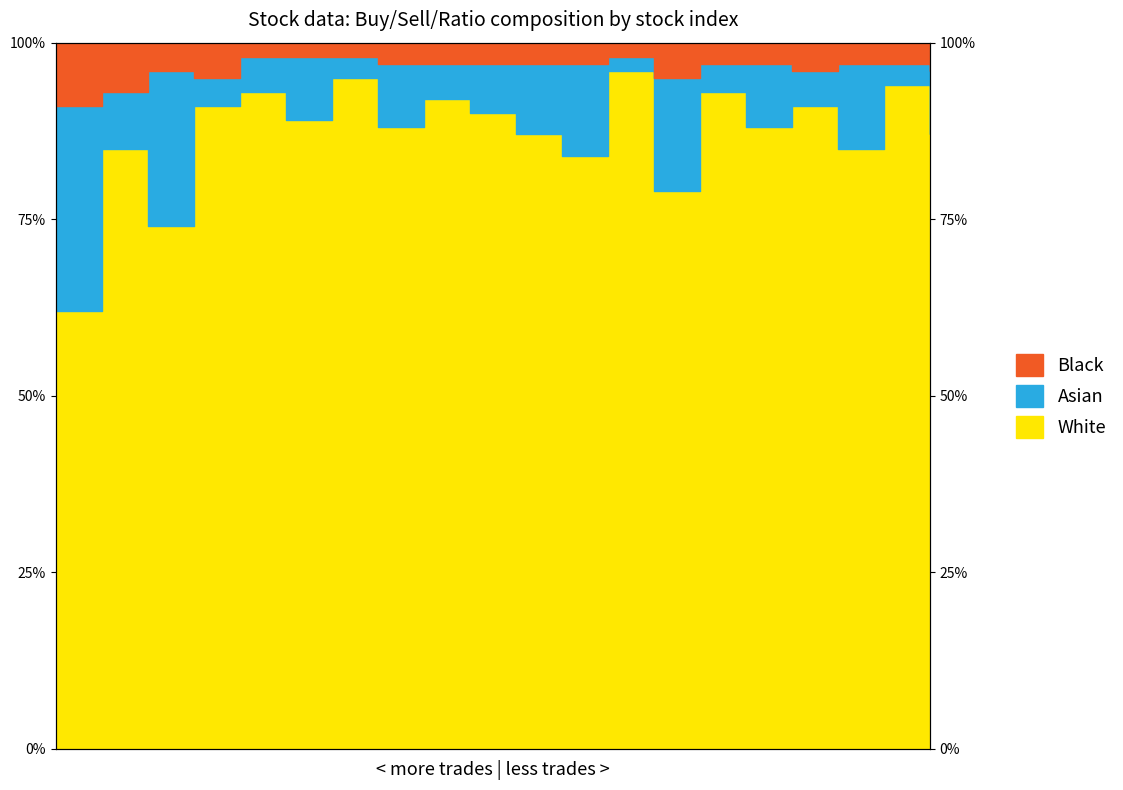

What is the difference between the Black values at 4 and 10?

1